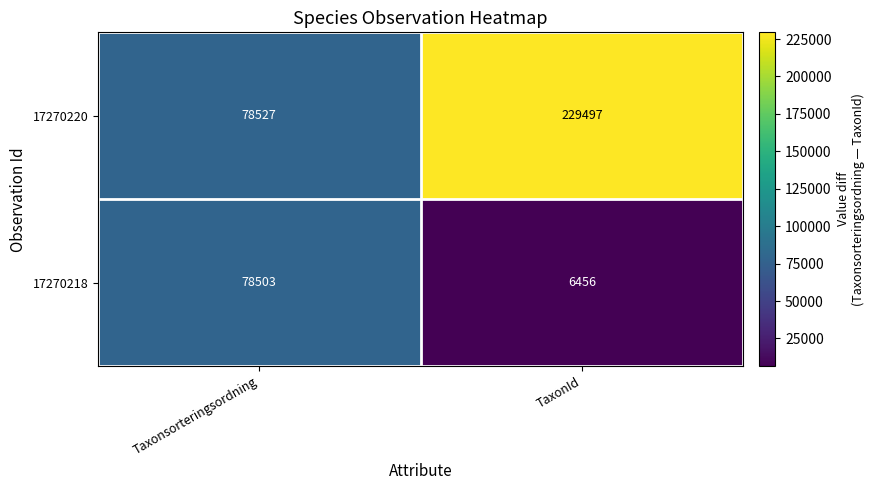

The value of 17270218 at Taxonsorteringsordning is 113275. True or false?

False